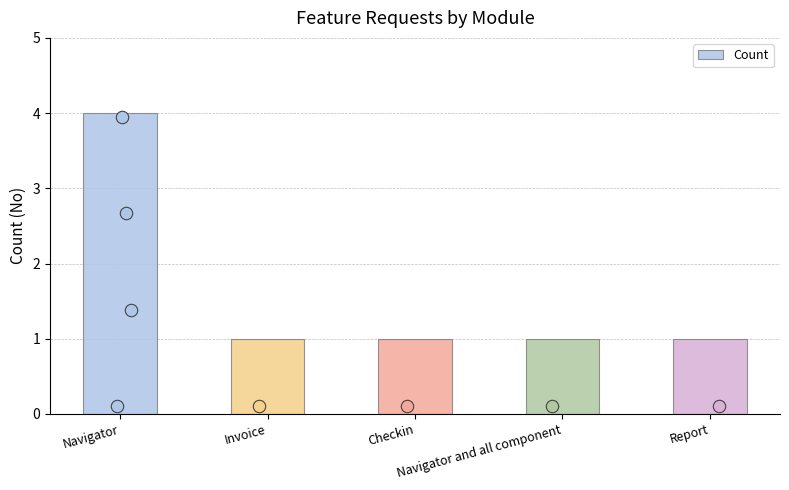

Between Invoice and Checkin, which is larger?

Invoice